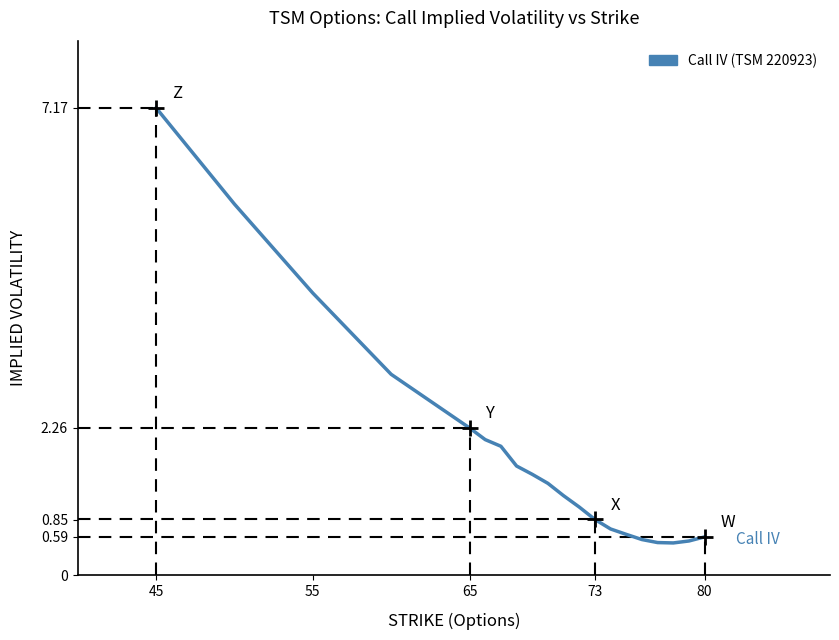

What is the maximum value shown in the chart?

7.2